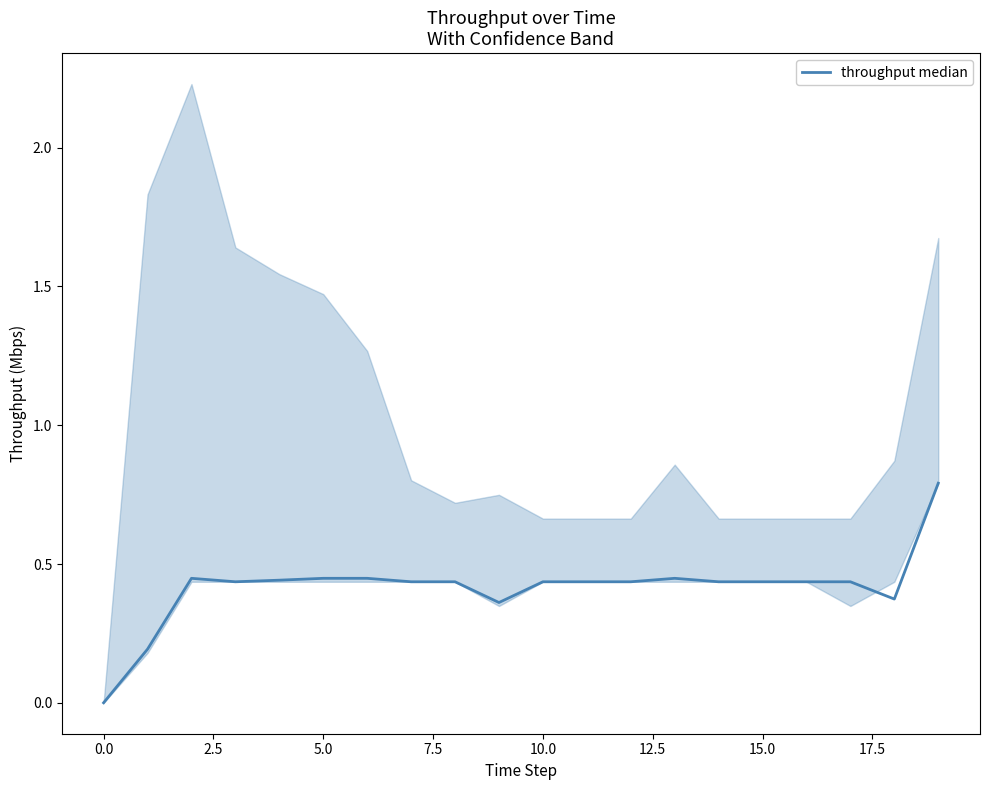

What is the sum of the values at 17.5 and 0.0?

0.6